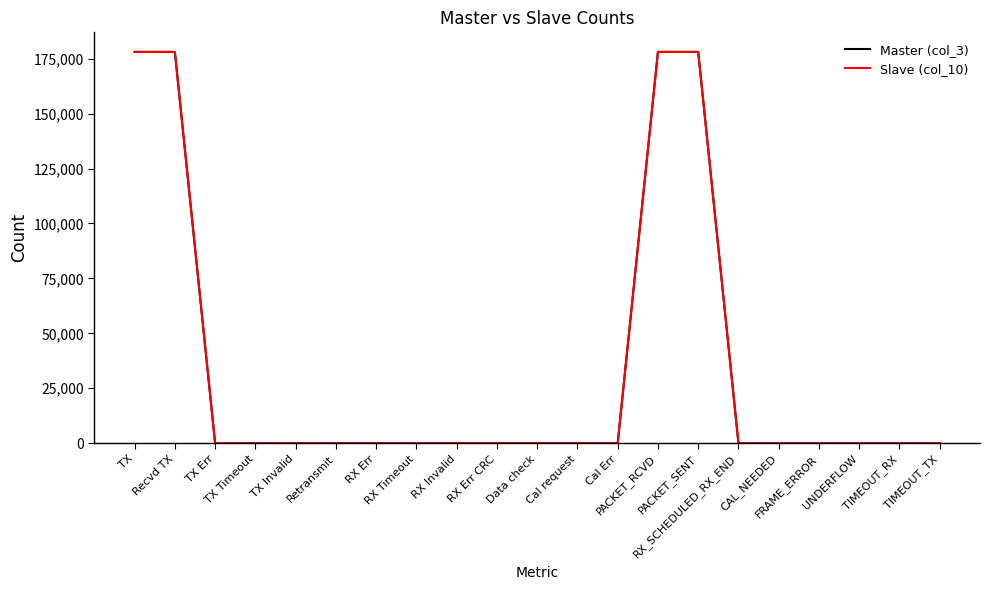

How many times do Slave (col_10) and Master (col_3) cross each other?

2